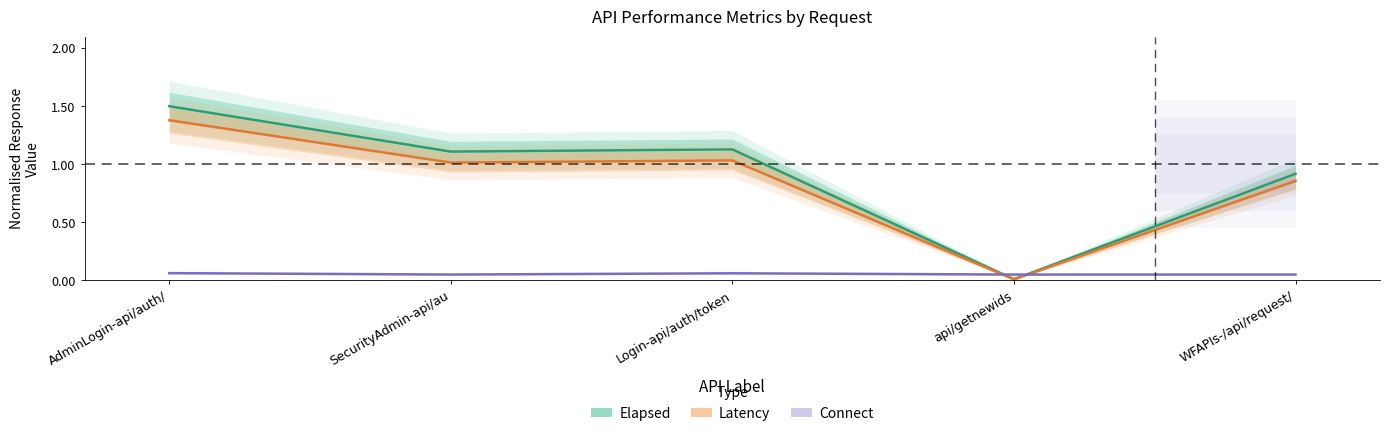

How many values in the elapsed series are below 1?

2